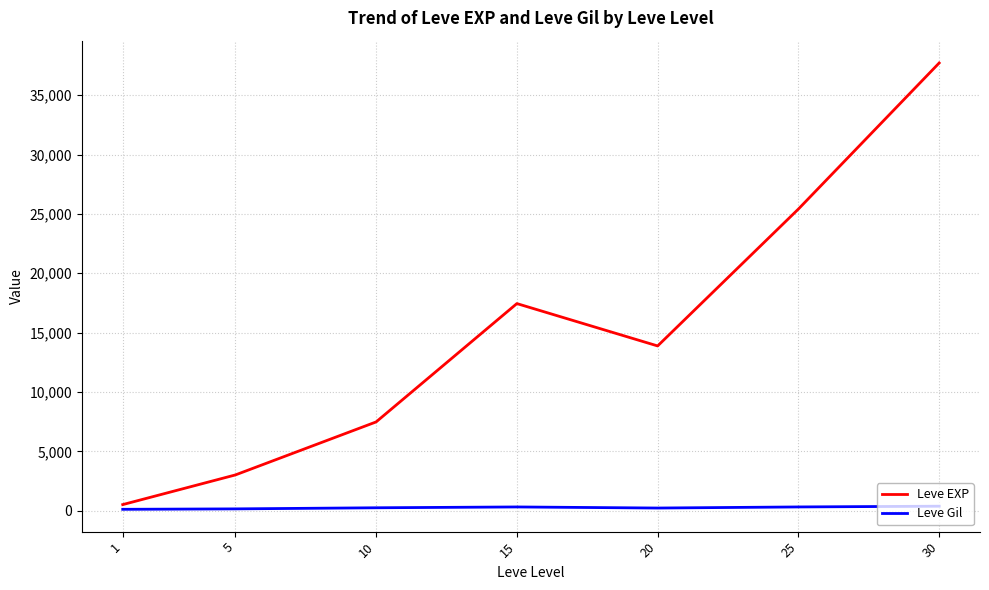

What is the difference between the maximum and second lowest values in the Leve EXP series?

34706.7